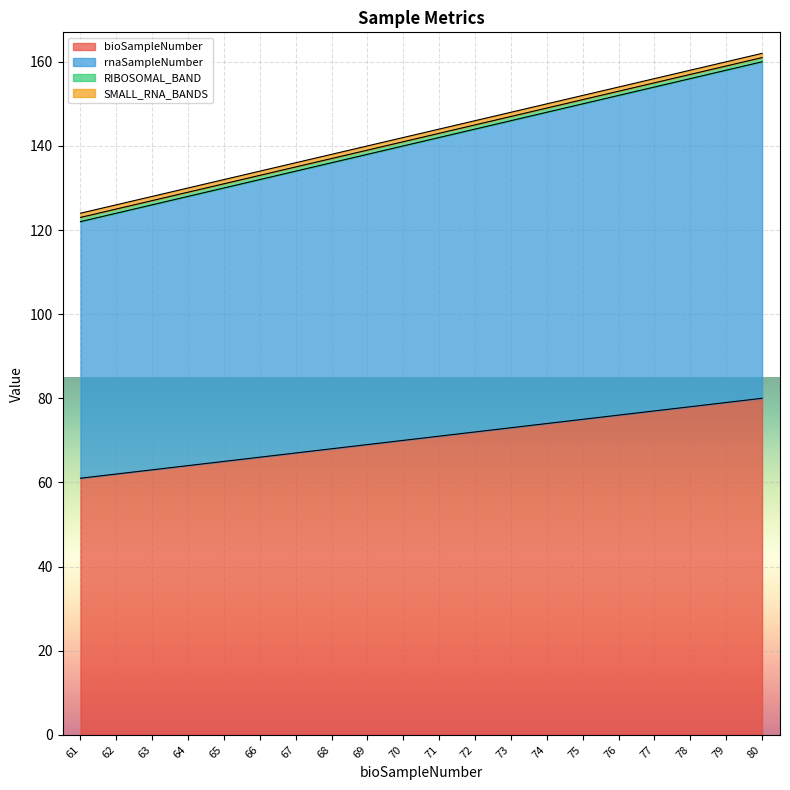

What is the sum of all bioSampleNumber values?

1410